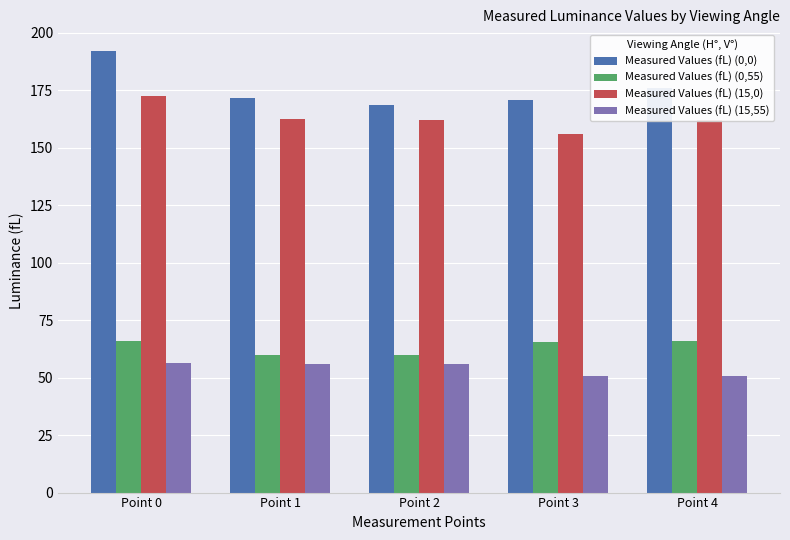

What is the value of the Measured Values (fL) (15,55) bar at the 2nd from the left?

55.9